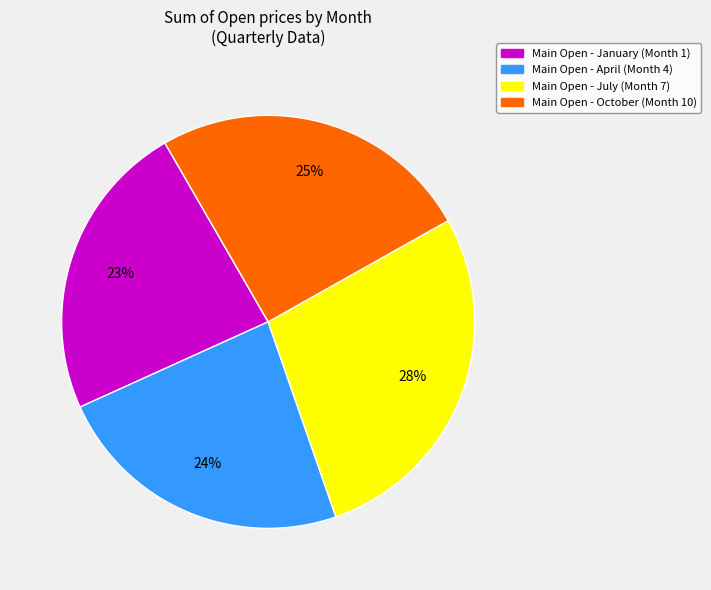

Is there any slice that represents more than half of the pie?

No